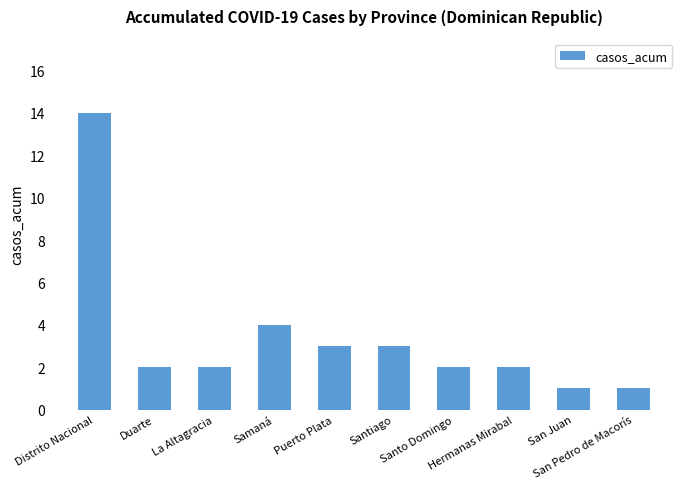

What is the ratio of the value at Puerto Plata to the value at Santo Domingo?

1.5